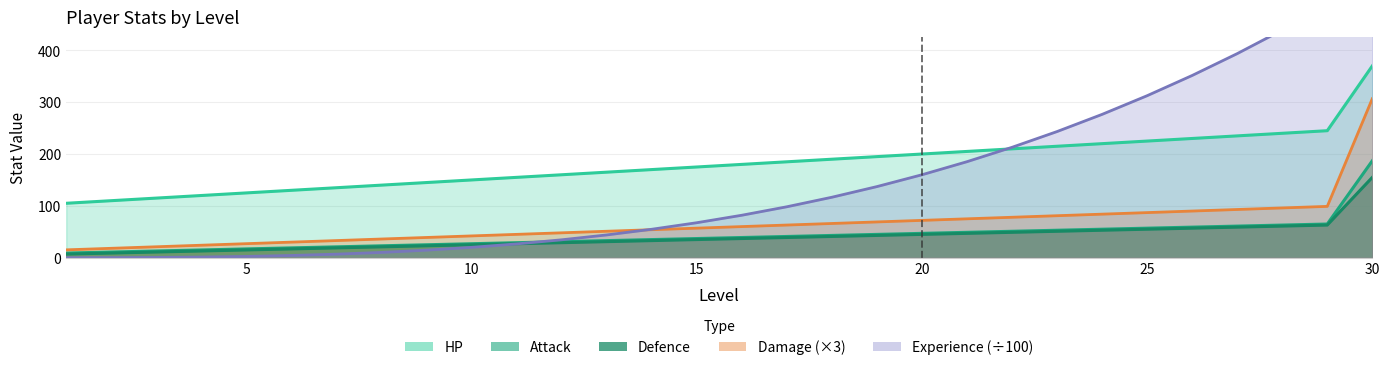

At which label does HP first exceed 180?

17